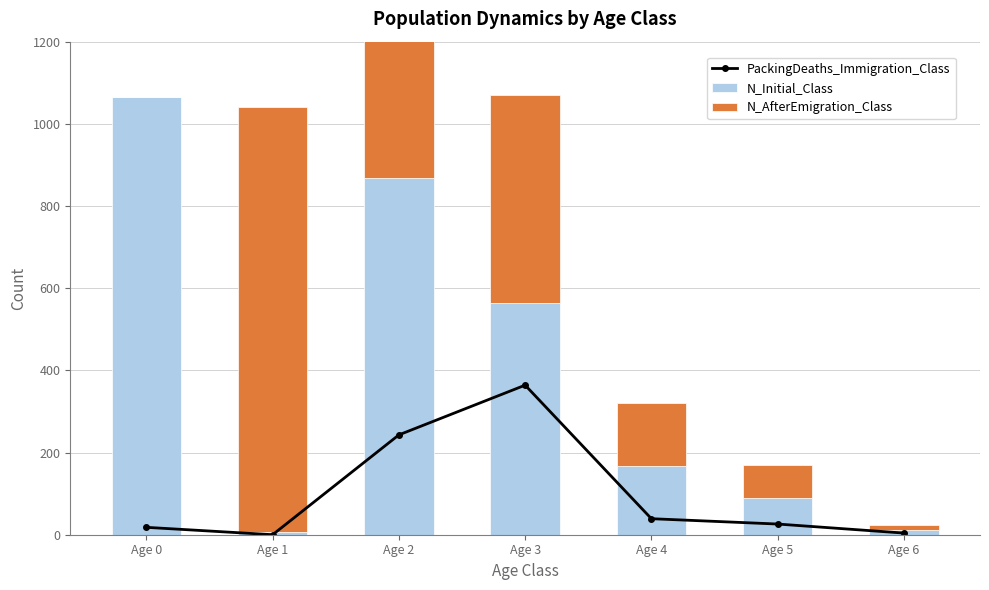

Which category has the highest value across all series?

Age 0